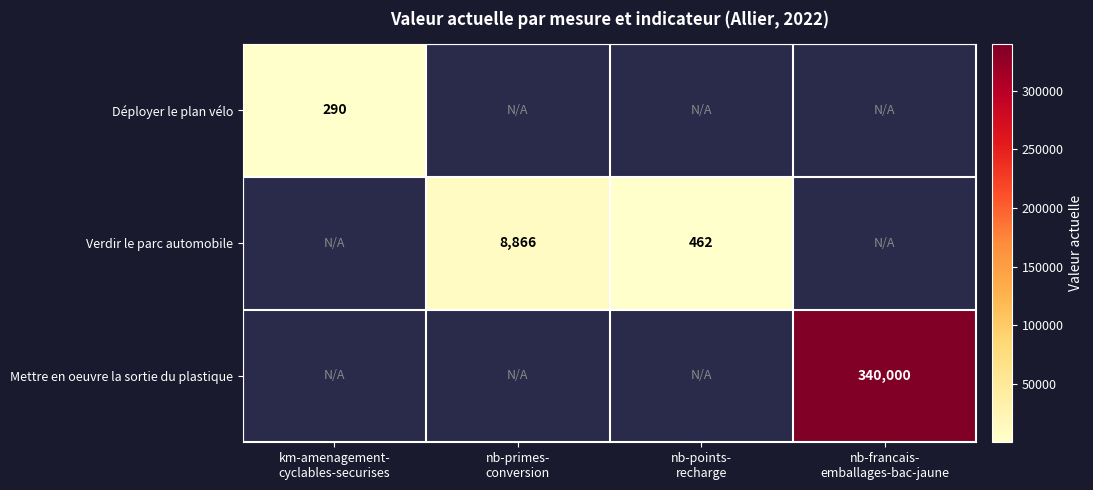

Between nb-primes-
conversion and nb-points-
recharge, which is larger?

nb-primes-
conversion